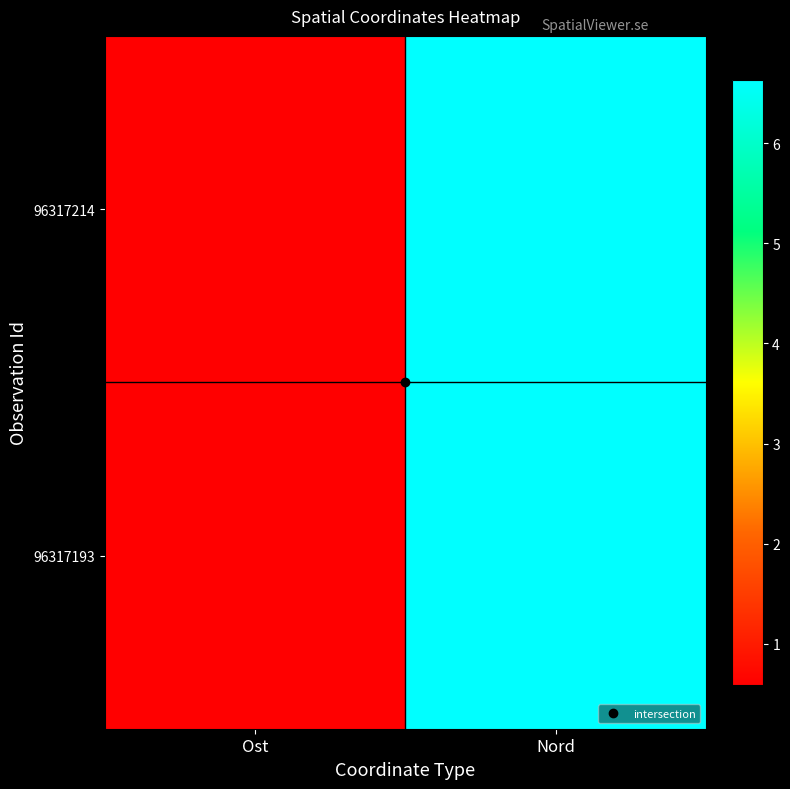

At which category is the sum across all series the highest?

Nord